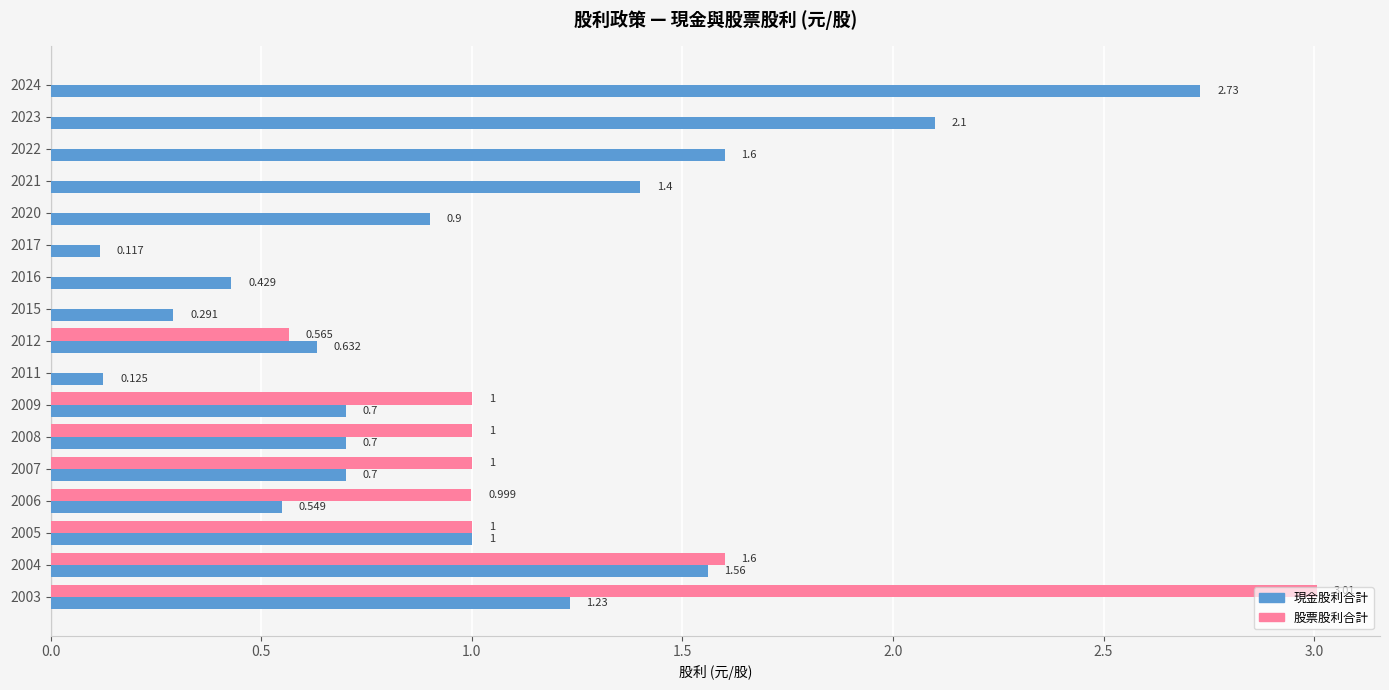

Is the value of 股票股利合計 at 2023 greater than the value of 現金股利合計 at 2021?

No